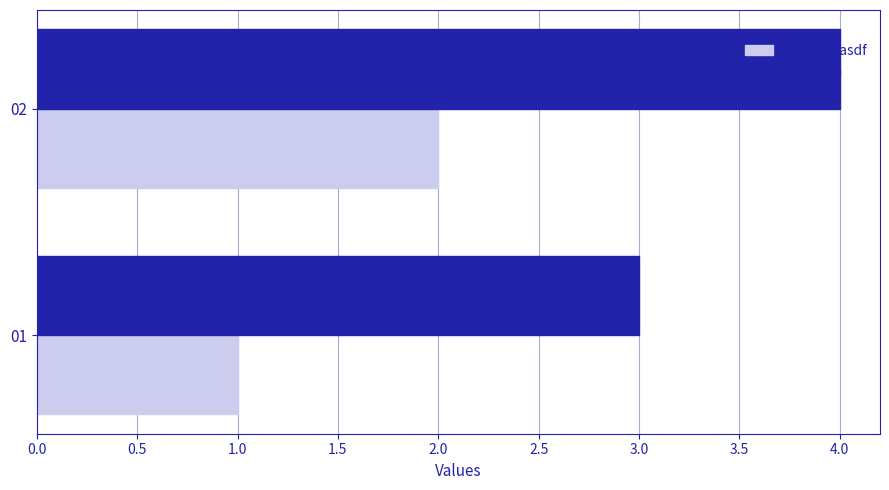

Is it true that #.protein equals 4 at 02?

True